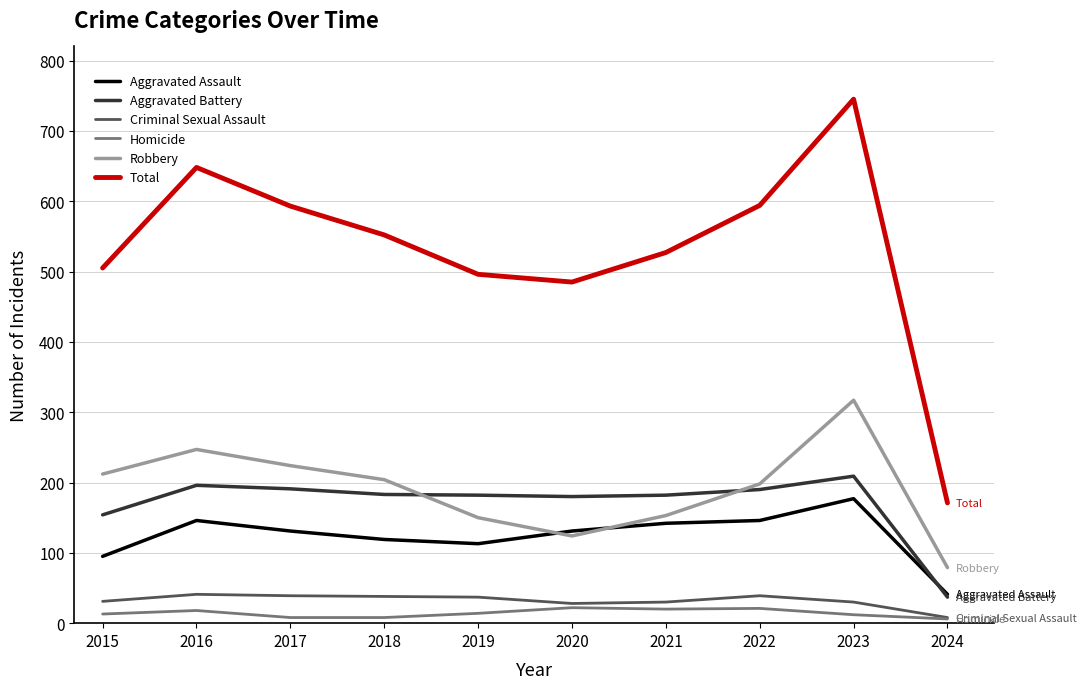

Is it true that Aggravated Assault equals 192 at 2019?

False